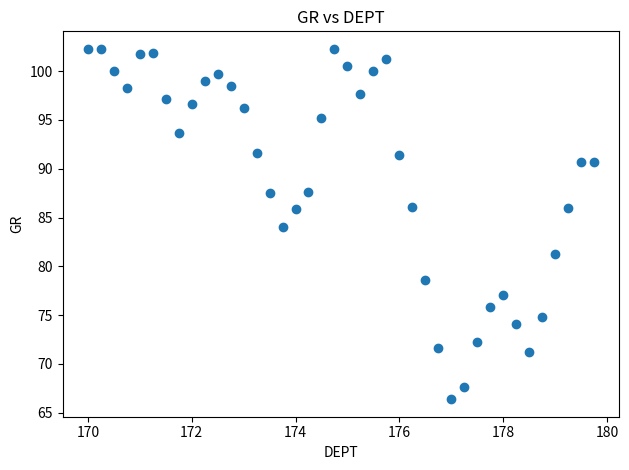

What is the range of Y values (max minus min)?

35.9